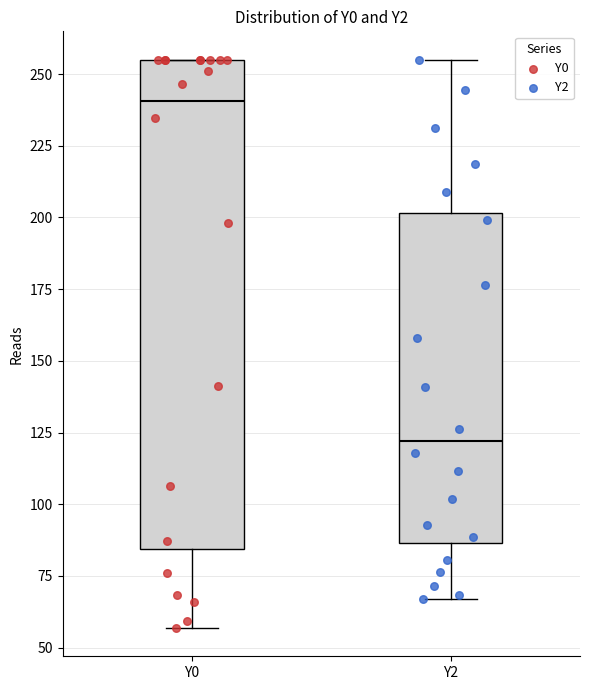

Which box is the tallest, from its lower edge to its upper edge?

Y0